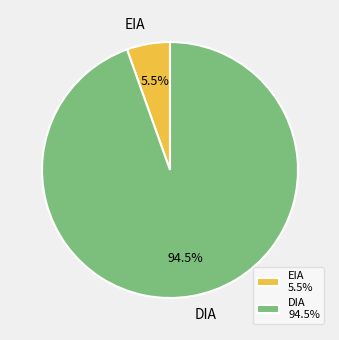

Combined, do EIA and DIA account for over 50%?

Yes